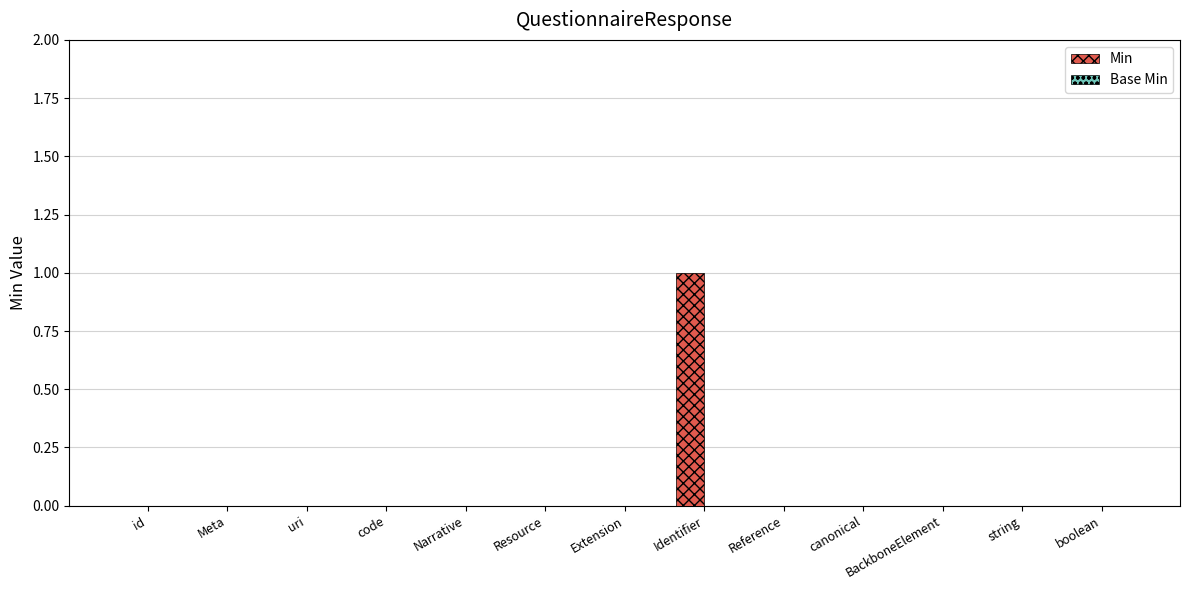

The chart shows a value of -1 at boolean. True or false?

False